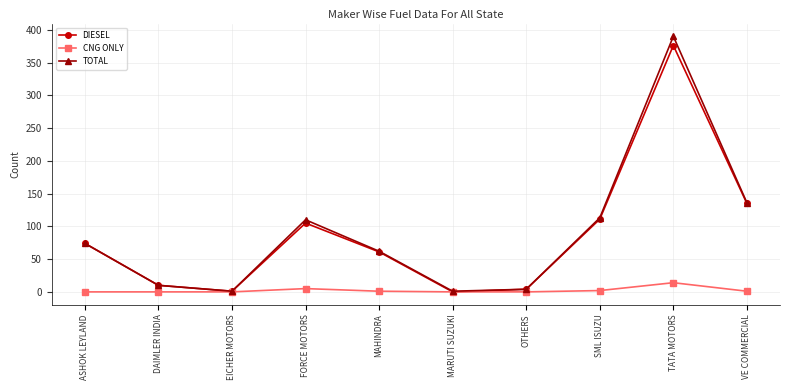

The value of CNG ONLY at MARUTI SUZUKI is 0. True or false?

True